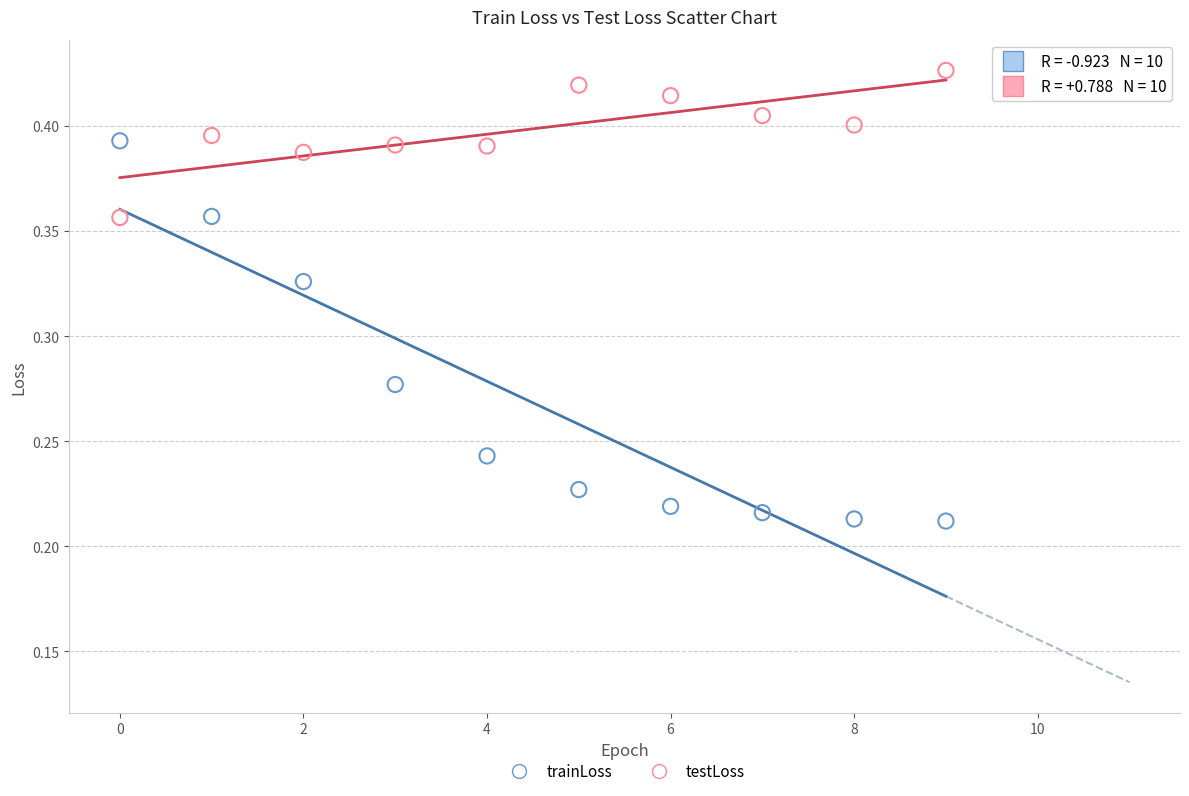

Which series contains the lowest Y value?

trainLoss